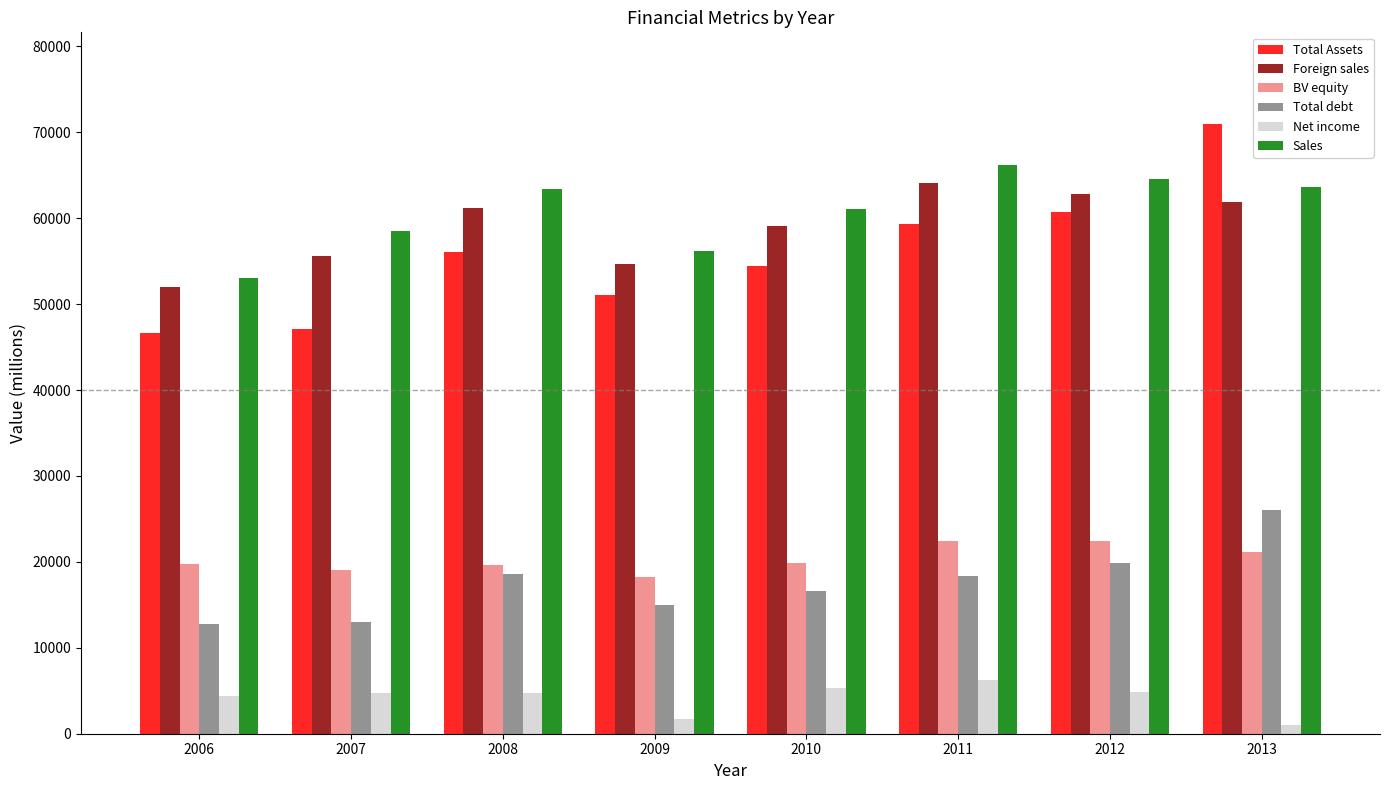

What is the lowest value of the Total debt series?

12754